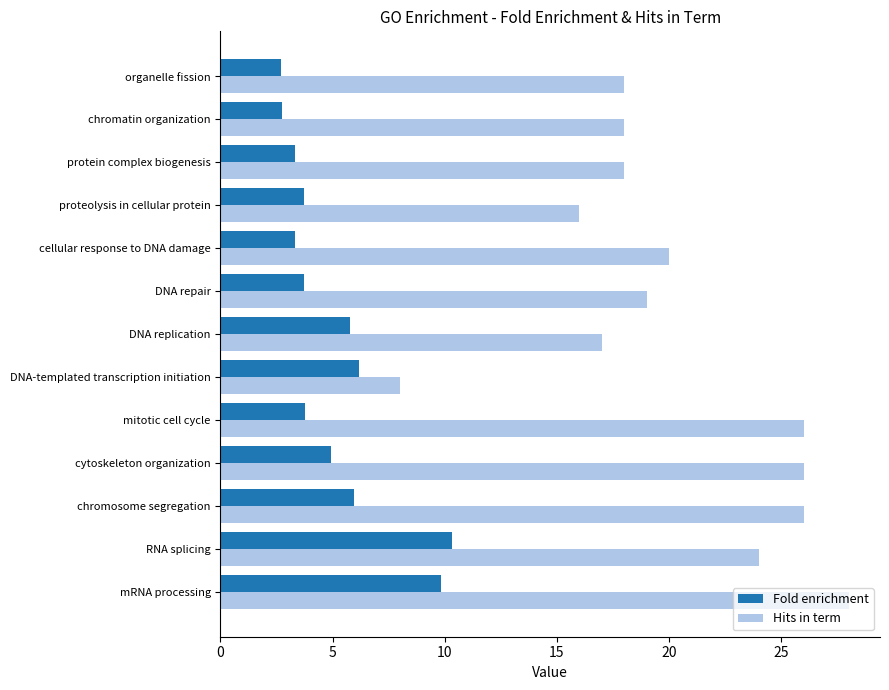

The Hits in term series shows 24.0 at RNA splicing. True or false?

True